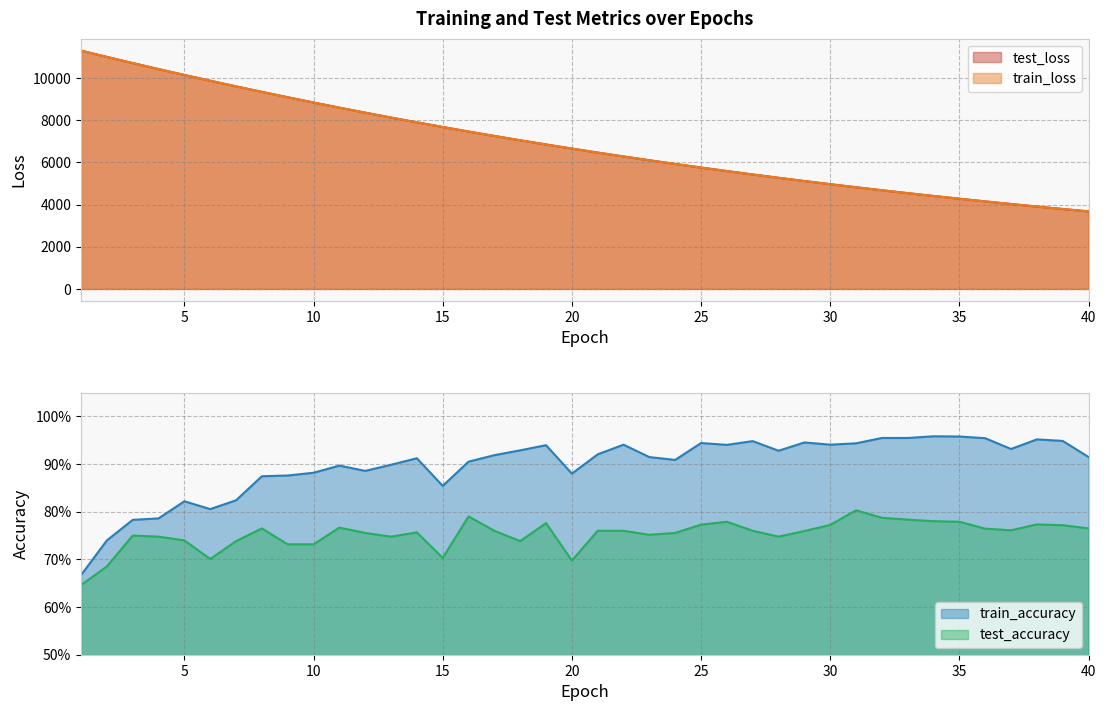

Is it true that train_accuracy equals 1.3 at 34?

False